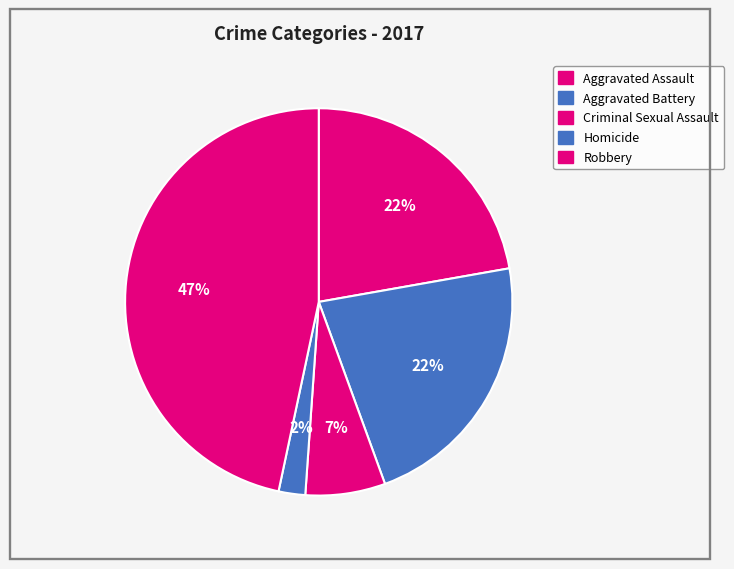

Count the number of slices in the pie.

5